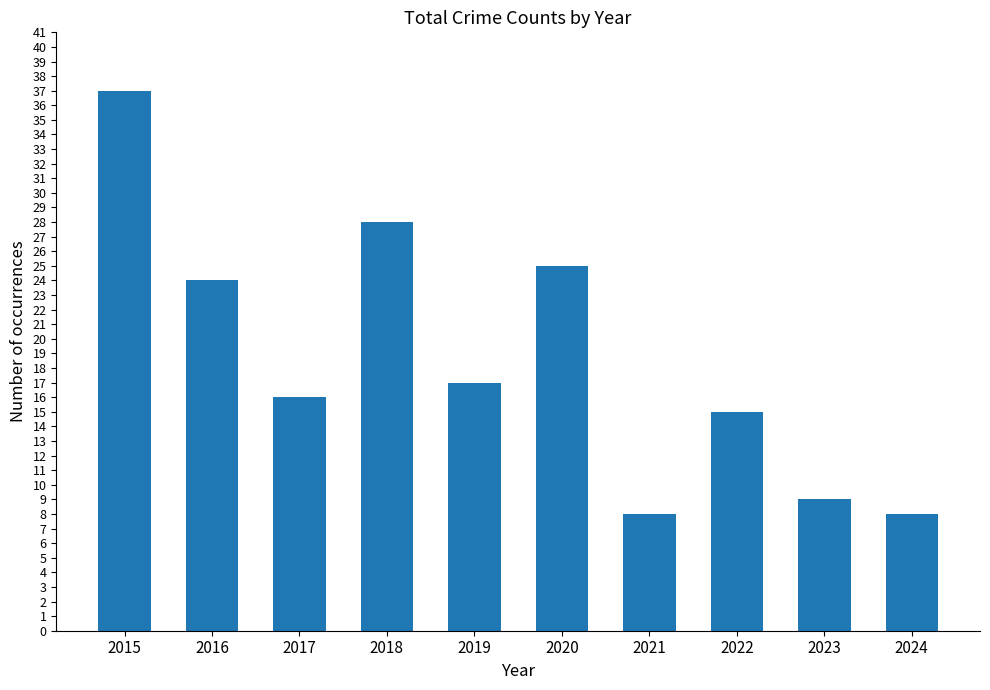

What is the greatest value displayed?

37